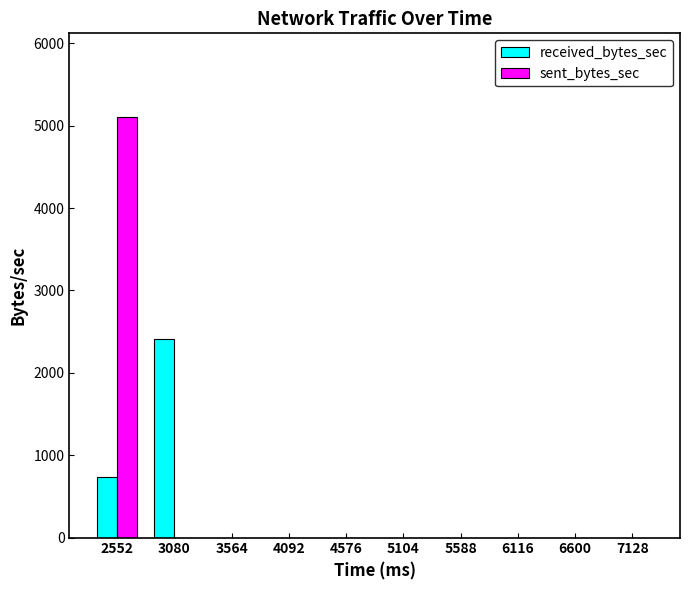

What is the maximum value shown in the chart?

5102